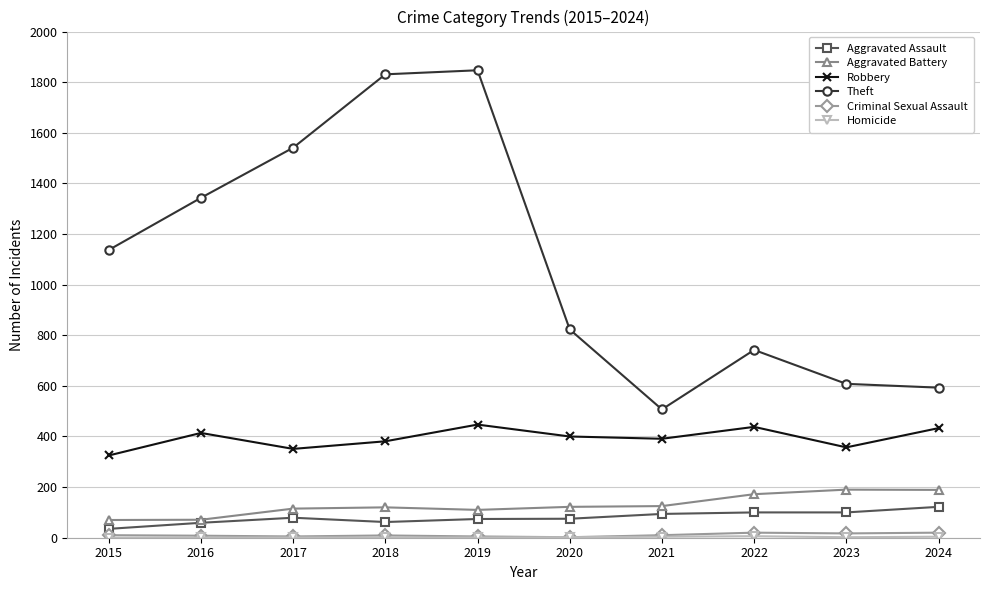

What is the difference between the highest and lowest values at 2024?

589